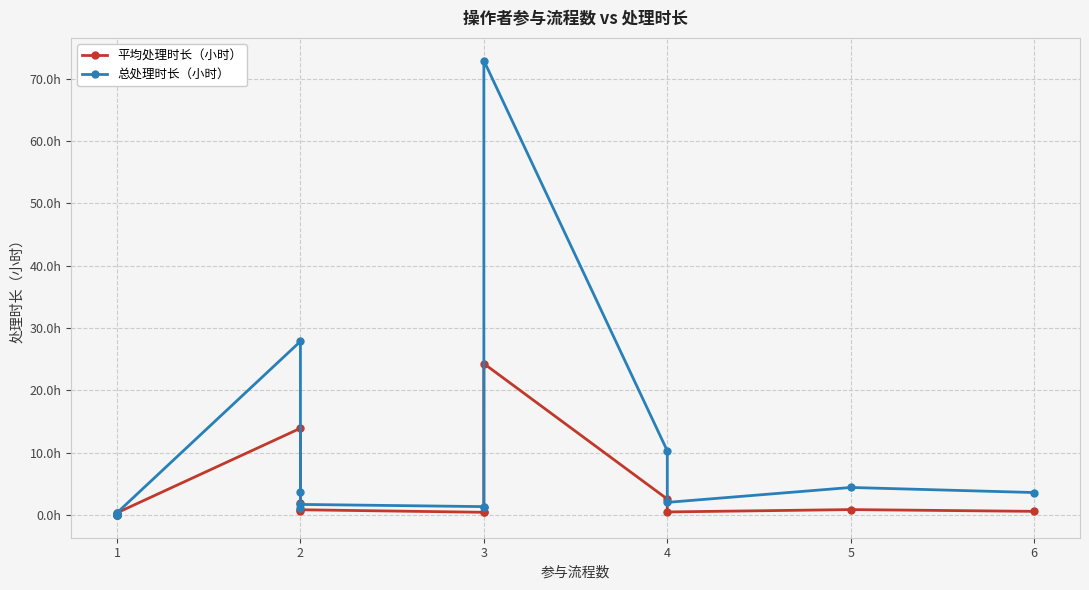

True or false: 平均处理时长（小时） and 总处理时长（小时） intersect in this chart.

False